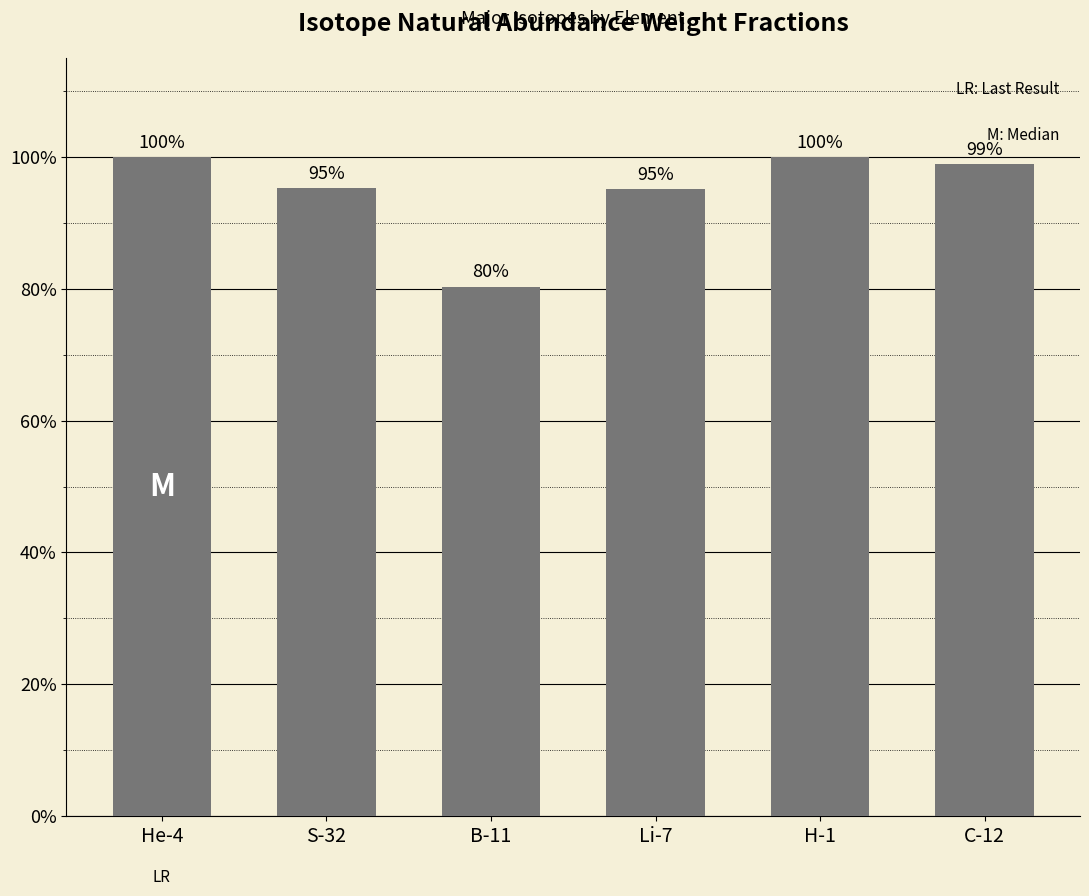

Are the bars horizontal?

No